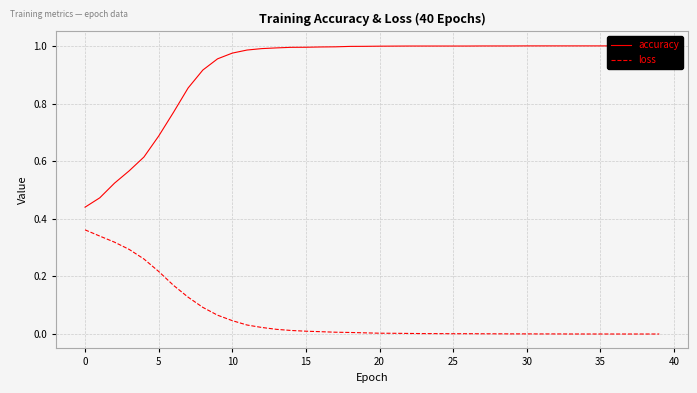

What is the difference between the highest and lowest values at 16?

1.0